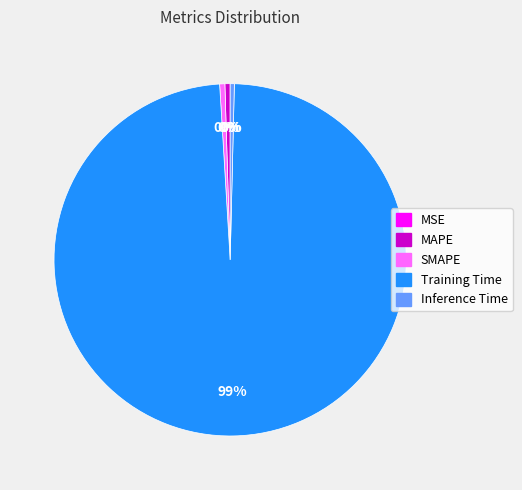

True or false: Training Time accounts for 84% of the total.

False